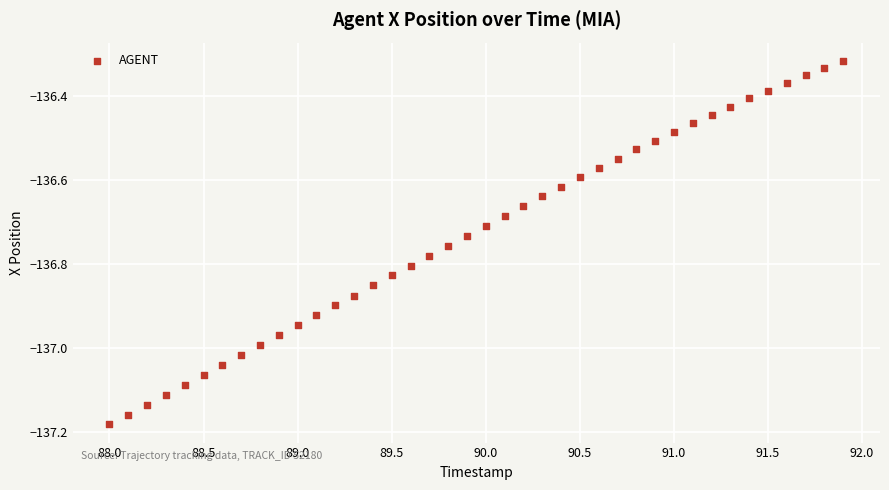

What is the range of X values (max minus min)?

3.9